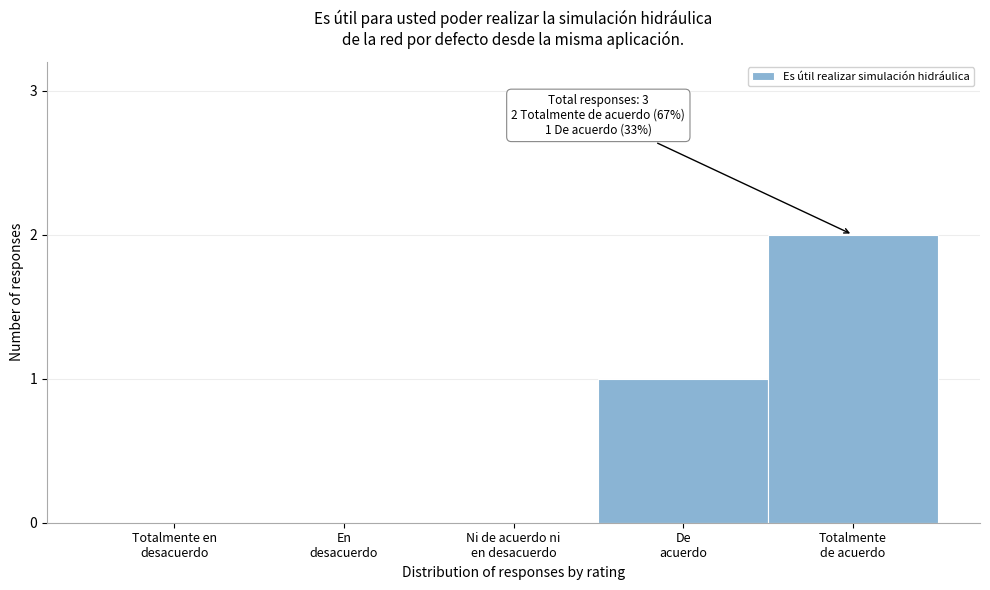

Are the bars horizontal?

No